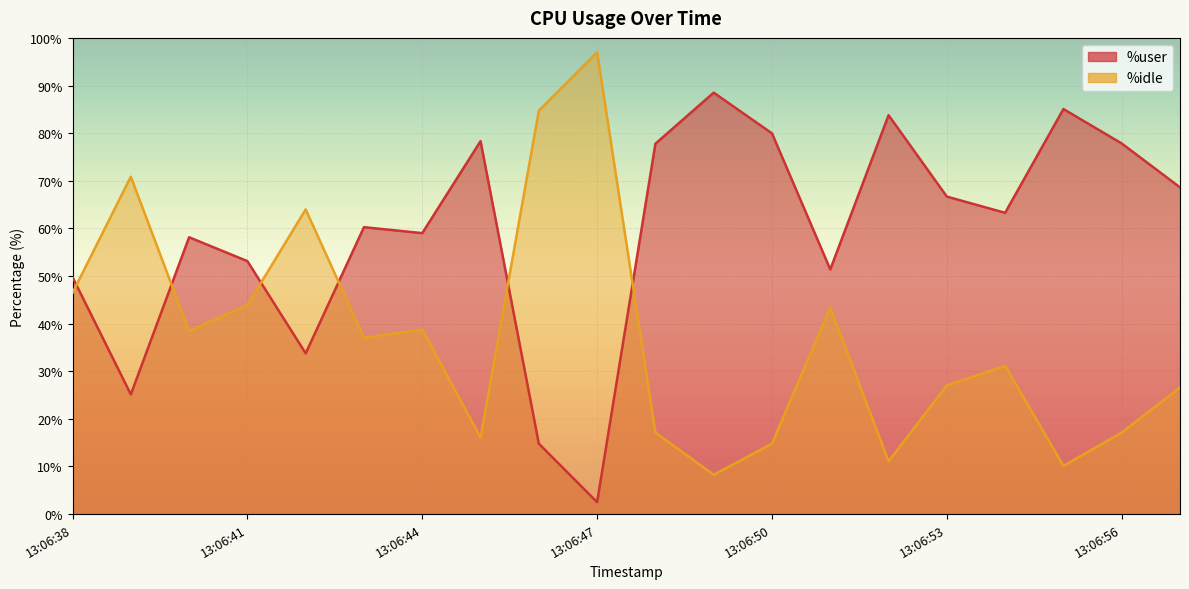

What is the smallest value displayed?

2.5